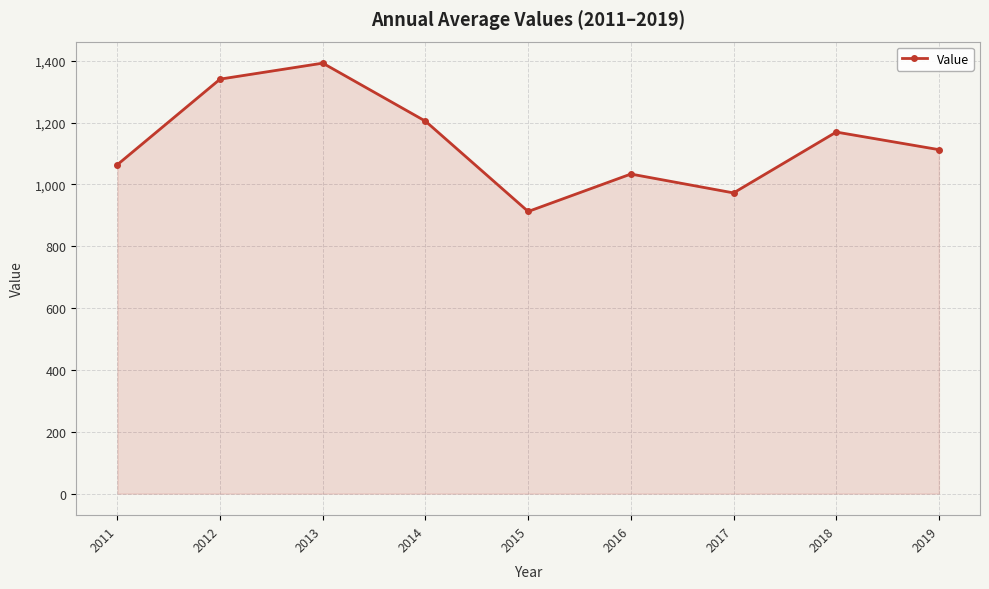

What is the value of the 5th point from the left?

912.5